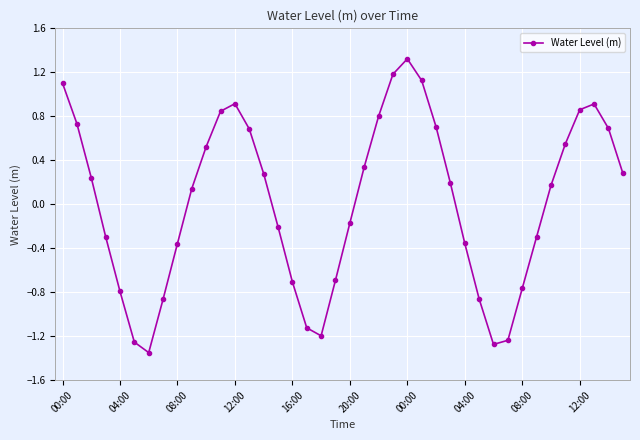

How many interior local peaks (higher than both neighbors) does the data have?

3